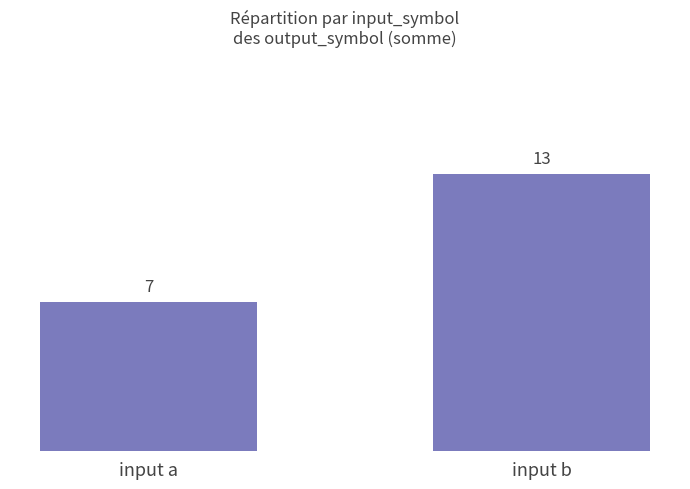

What is the difference between the maximum and minimum values?

6